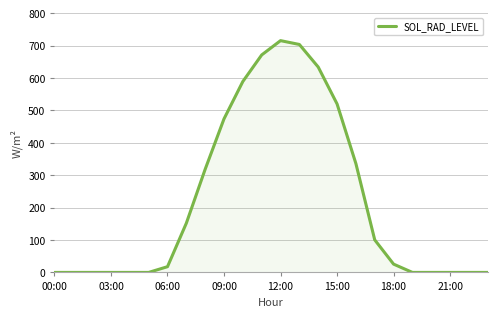

What is the difference between the maximum and minimum values?

715.4